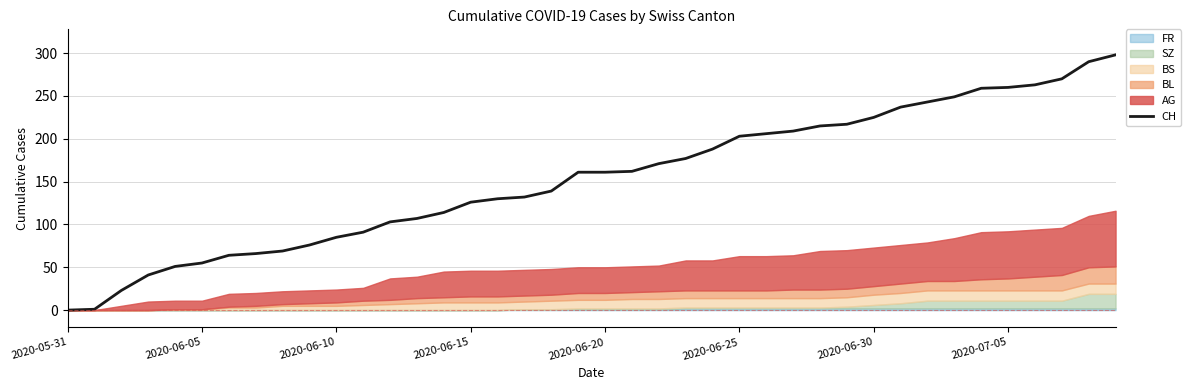

What is the difference between the second highest and minimum values?

290